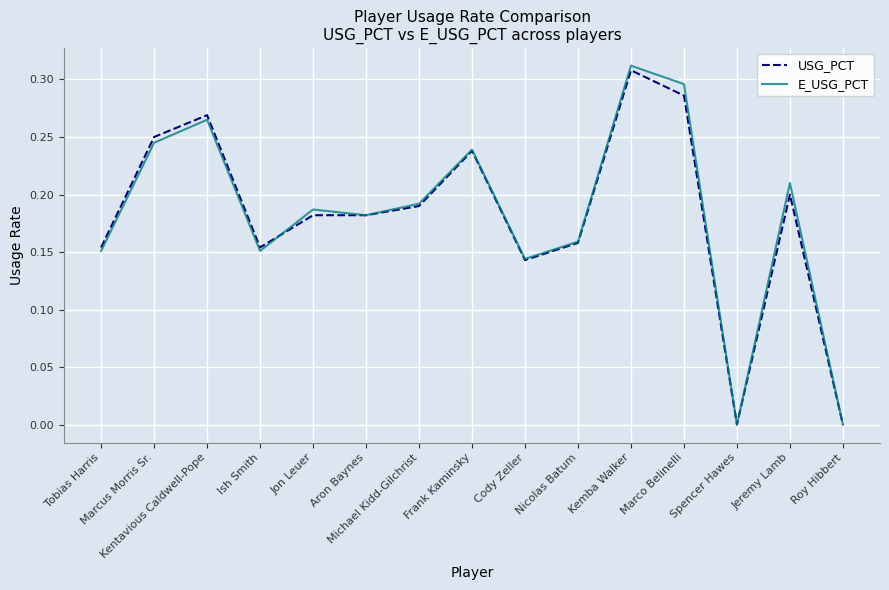

True or false: E_USG_PCT has more than 0 interior local peaks.

True